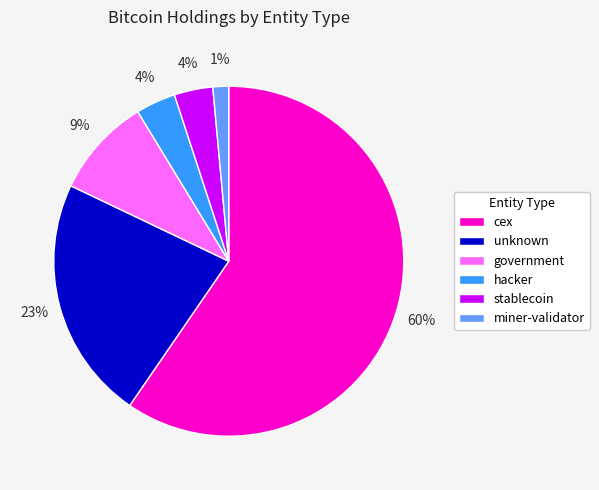

To the nearest percent, what is the average slice percentage?

17%